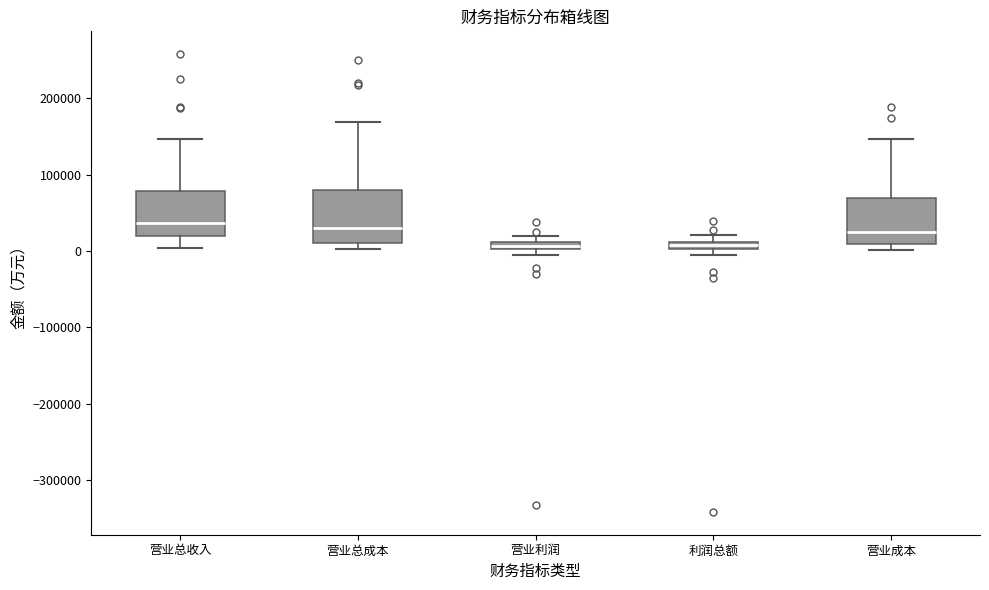

Where is the lower edge of the box for 营业利润 on the y-axis? The values are not printed on the chart, so give them approximately, as read against the axis.

0